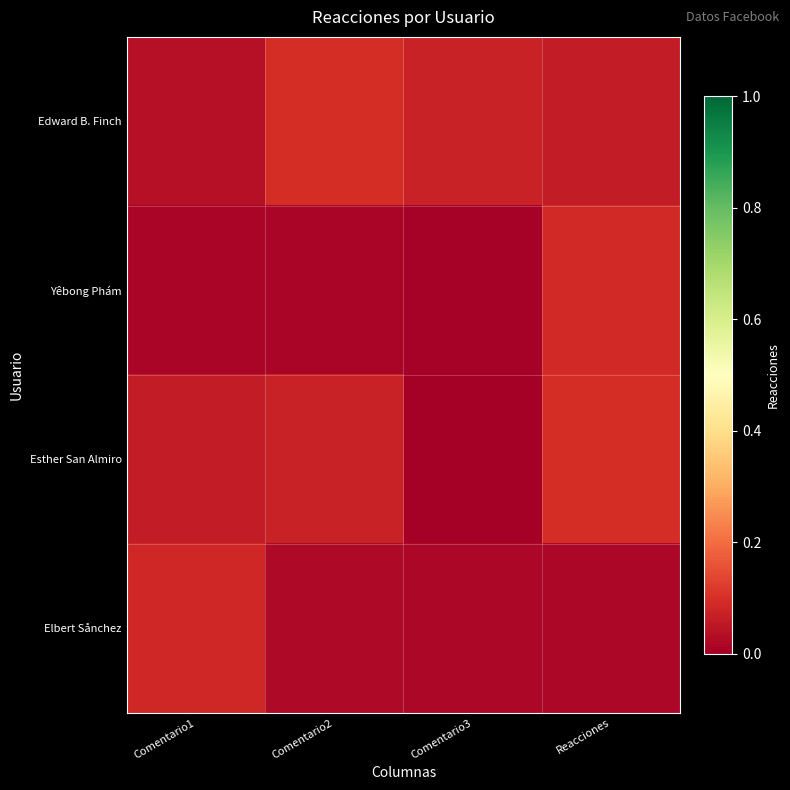

List the series in order of their peak value, highest first.

Esther San Almiro, Edward B. Finch, Yêbong Phám, Elbert Sånchez